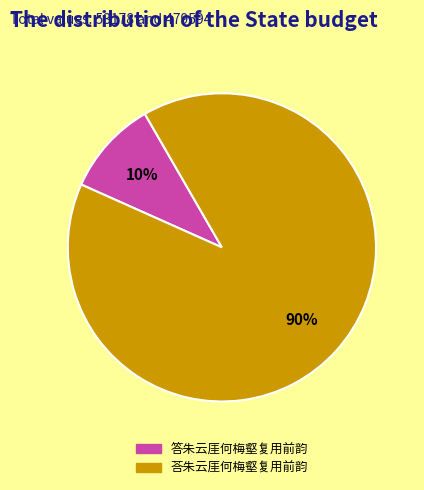

True or false: 答朱云厓何梅壑复用前韵 accounts for 10% of the total.

True